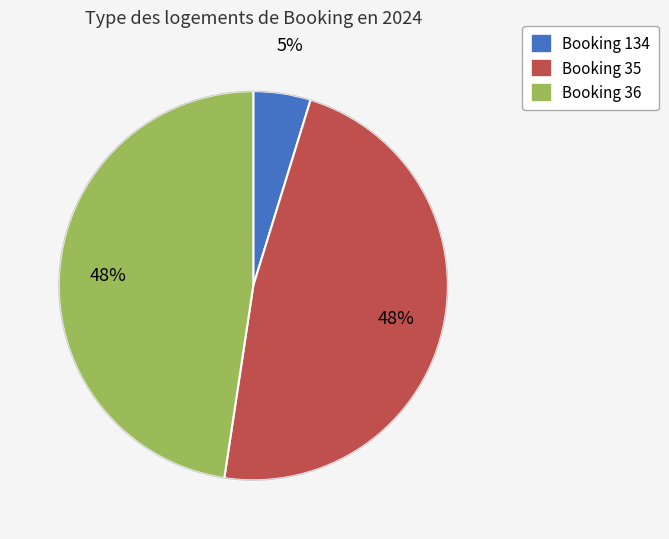

Count the number of slices in the pie.

3